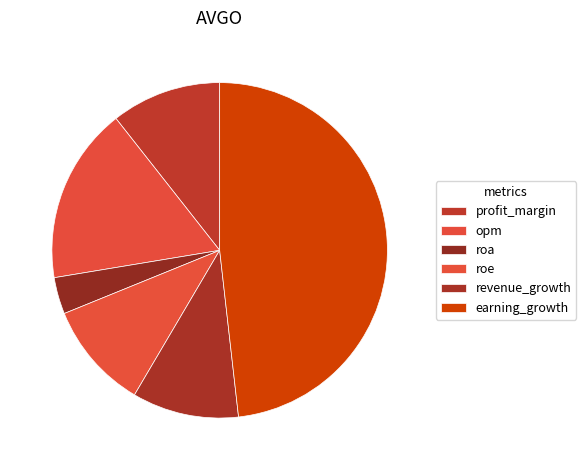

To the nearest percent, what is the average slice percentage?

17%